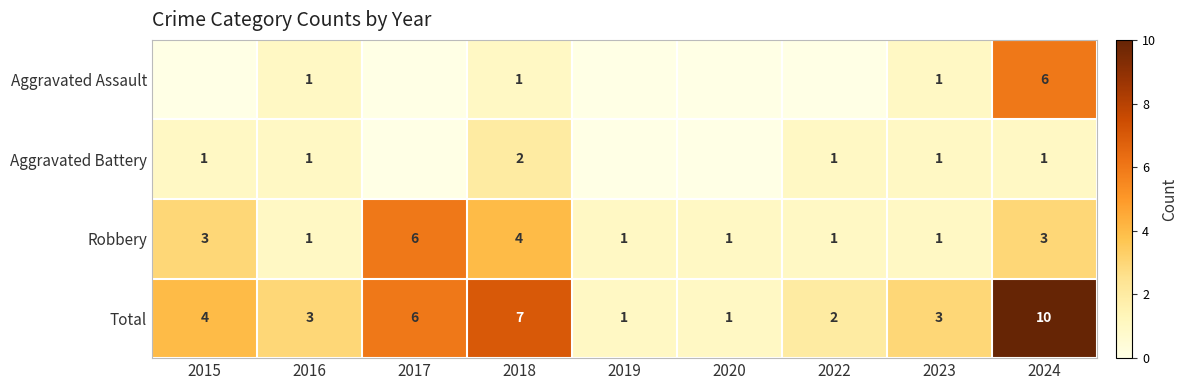

The Robbery series shows 1 at 2023. True or false?

True